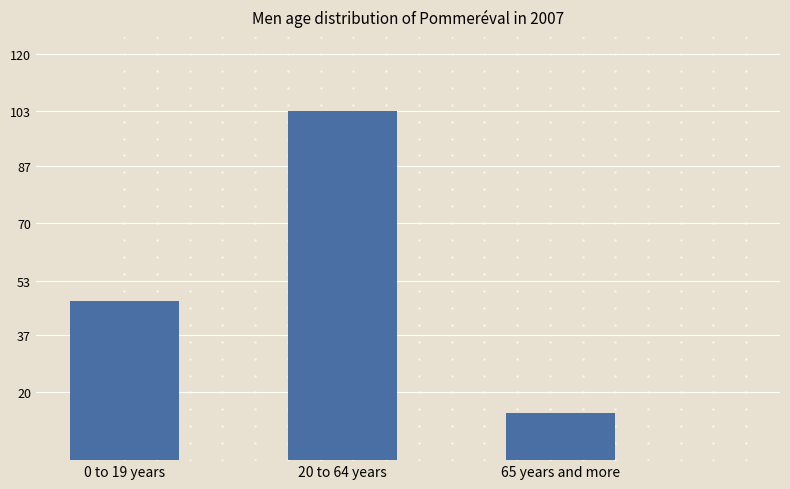

What is the difference between the values at 0 to 19 years and 20 to 64 years?

56